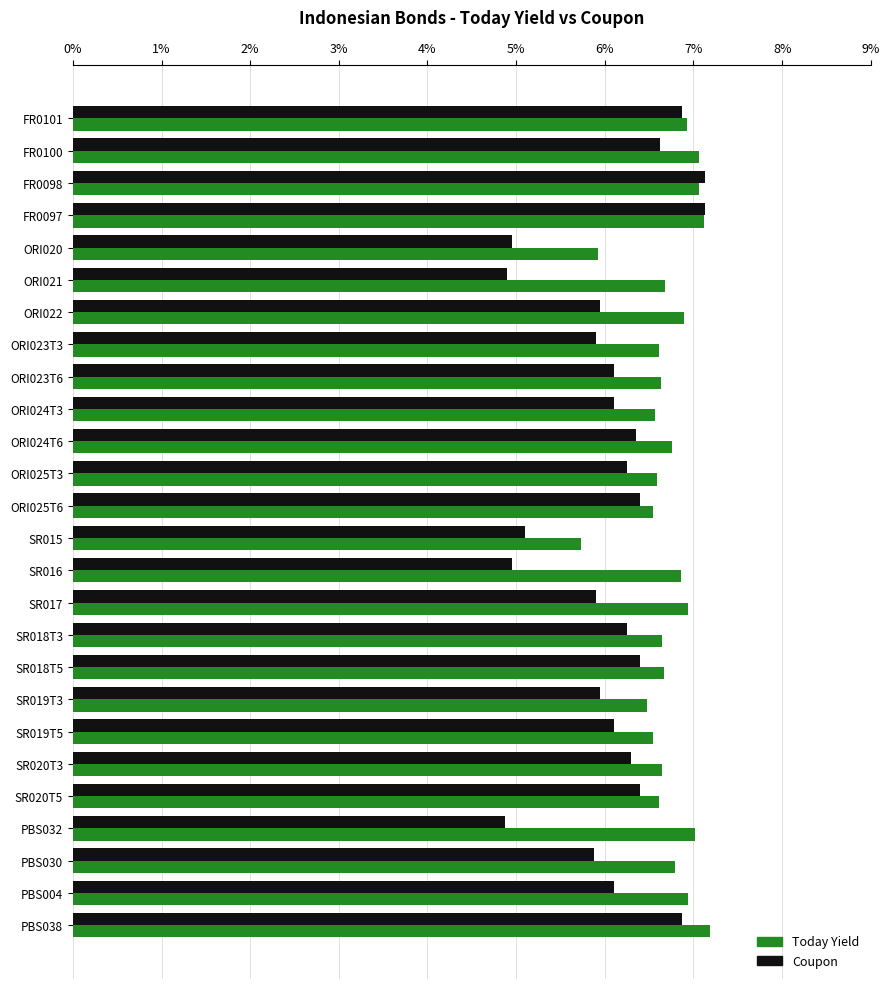

What is the sum of the Today Yield values at PBS004 and SR020T5?

13.5